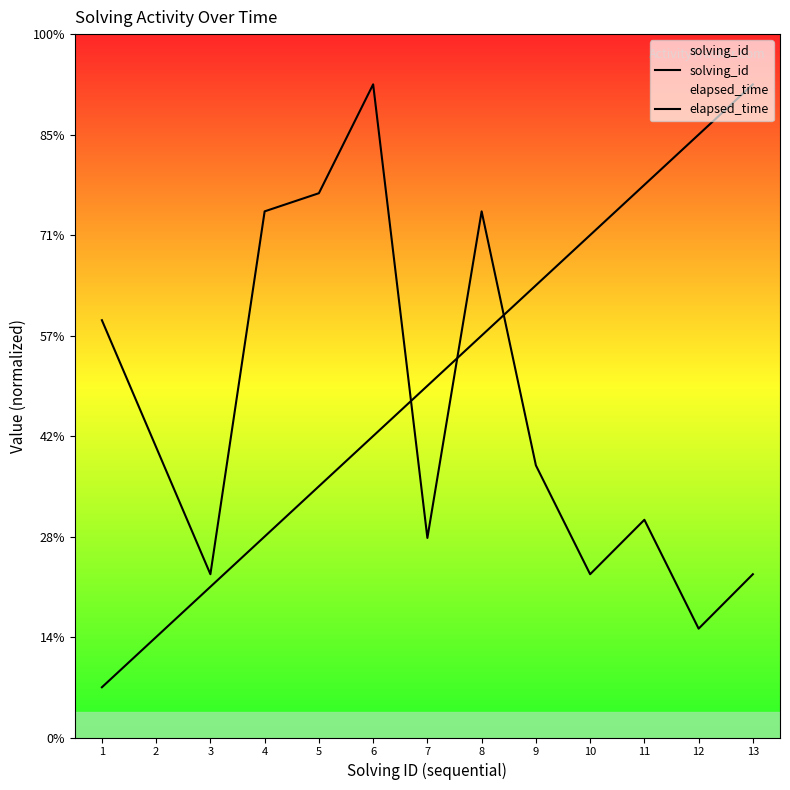

What are all the series names shown in the legend?

solving_id, elapsed_time